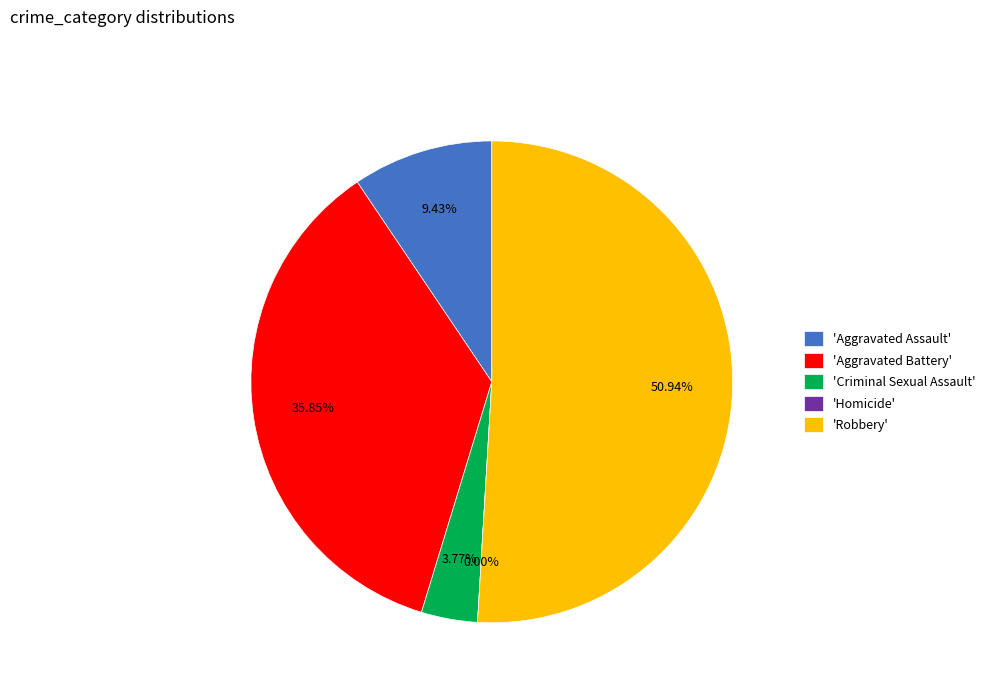

To the nearest percent, what percentage of the pie is Criminal Sexual Assault?

4%